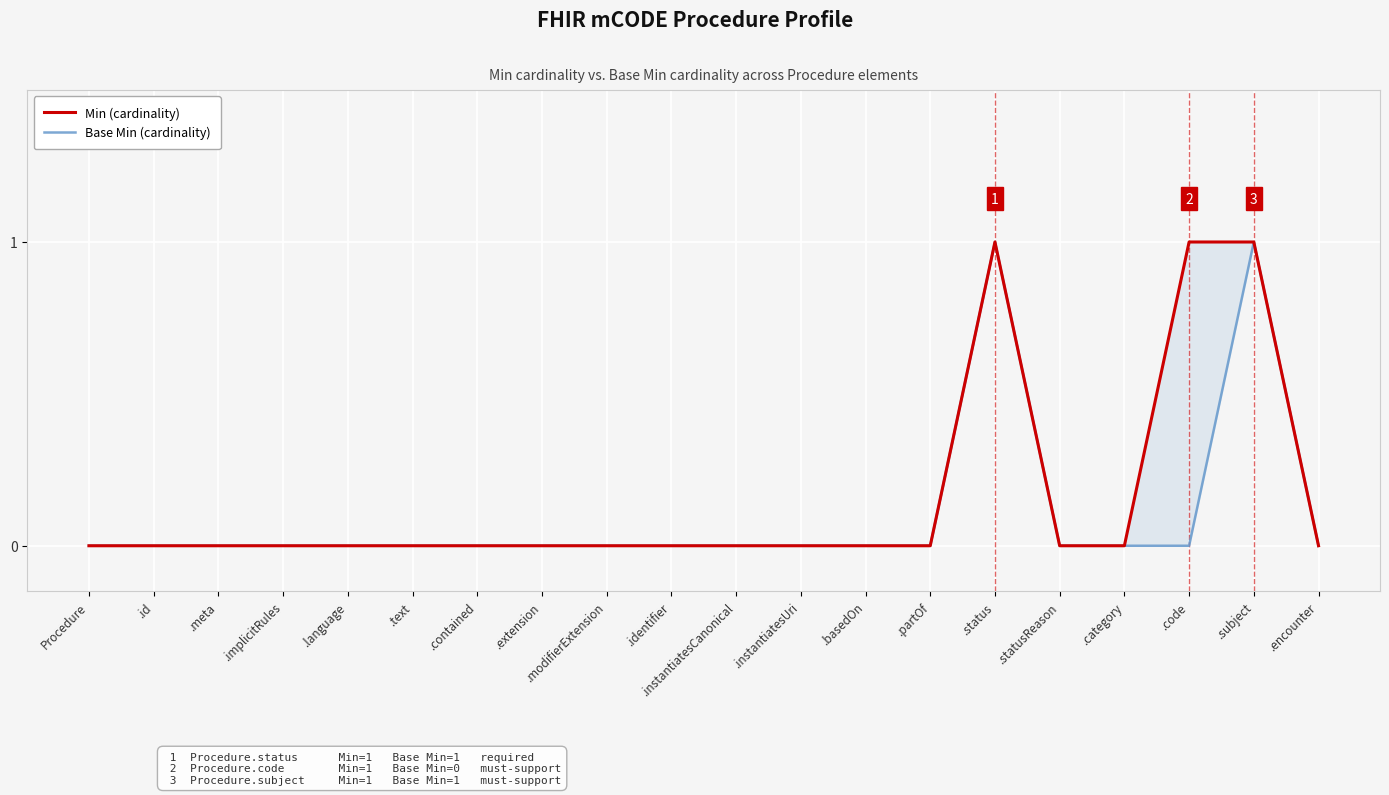

At which category does Base Min (cardinality) reach its first local peak?

.status